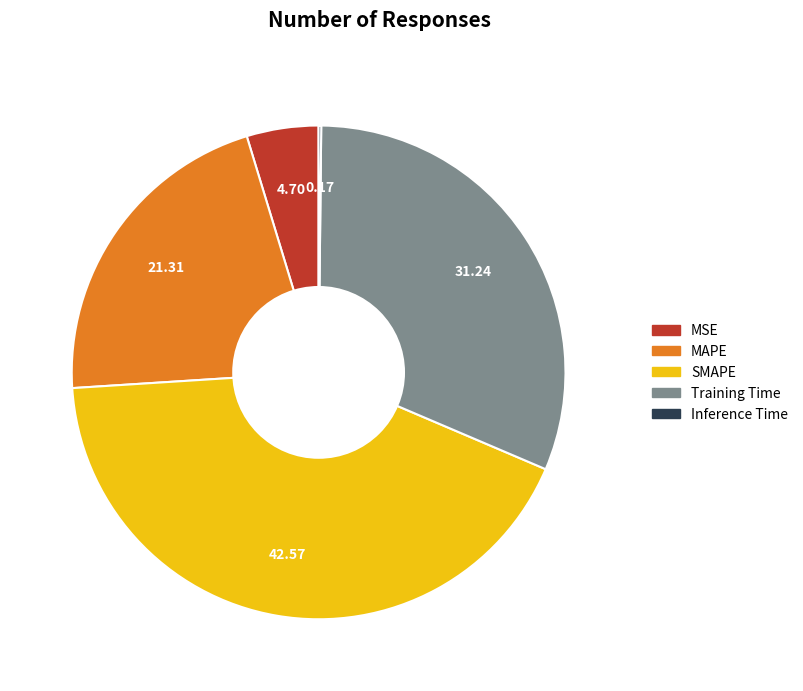

Which has a higher value, Training Time or MSE?

Training Time